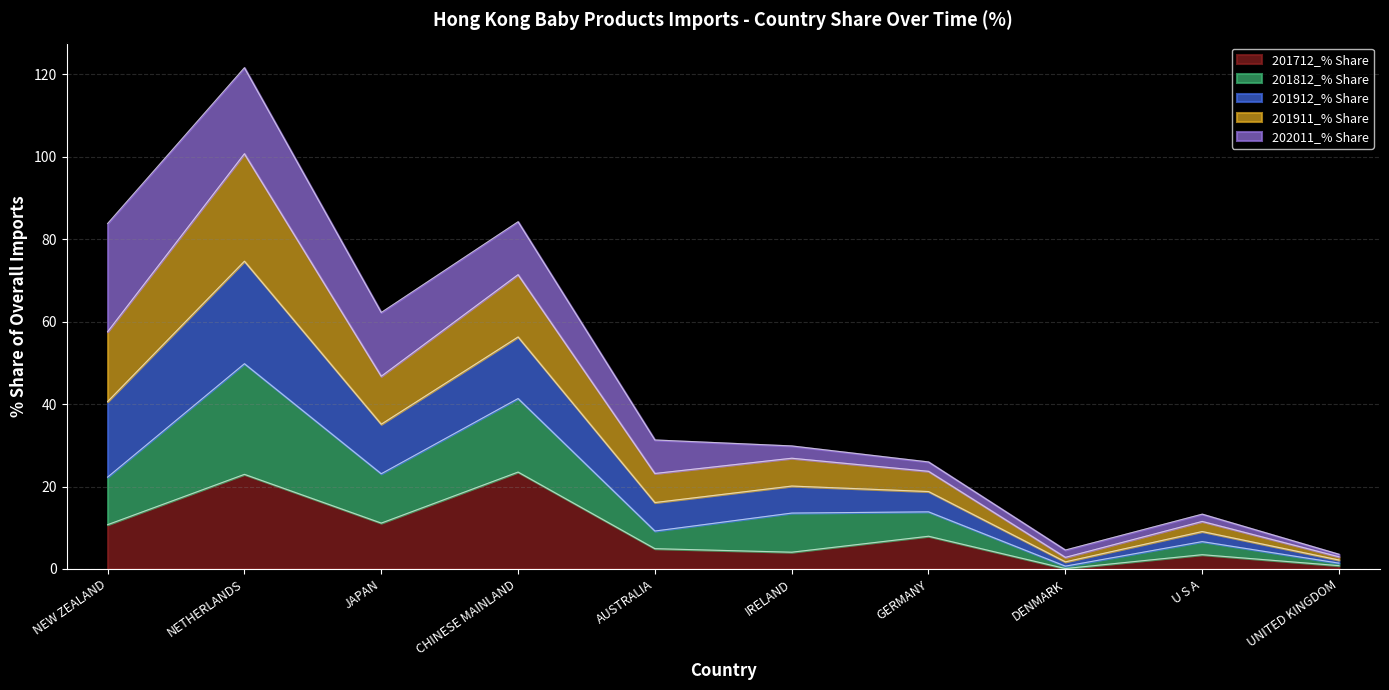

At which category is the sum across all series the highest?

NETHERLANDS